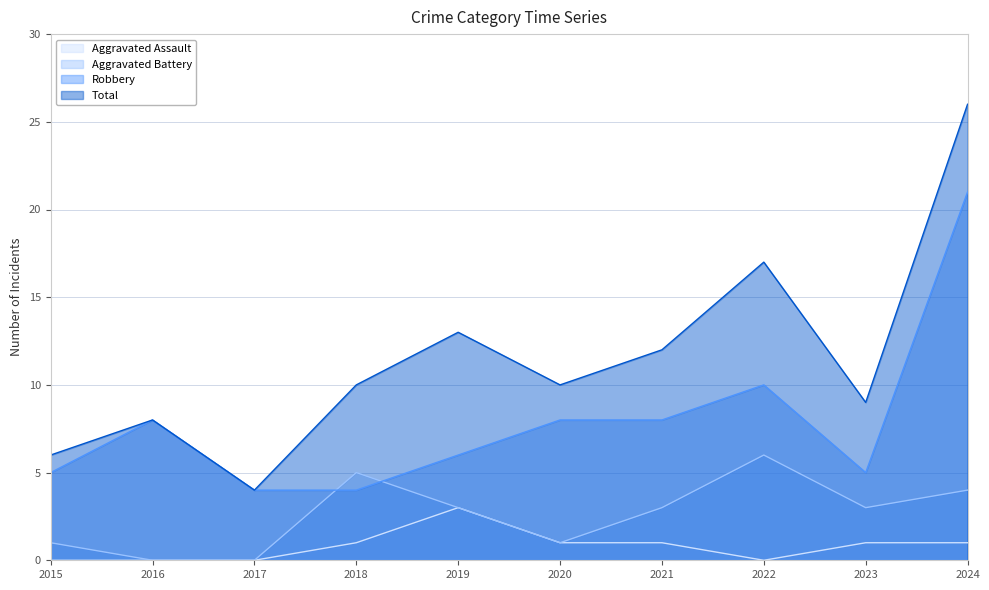

True or false: Aggravated Battery and Aggravated Assault cross at least once.

False